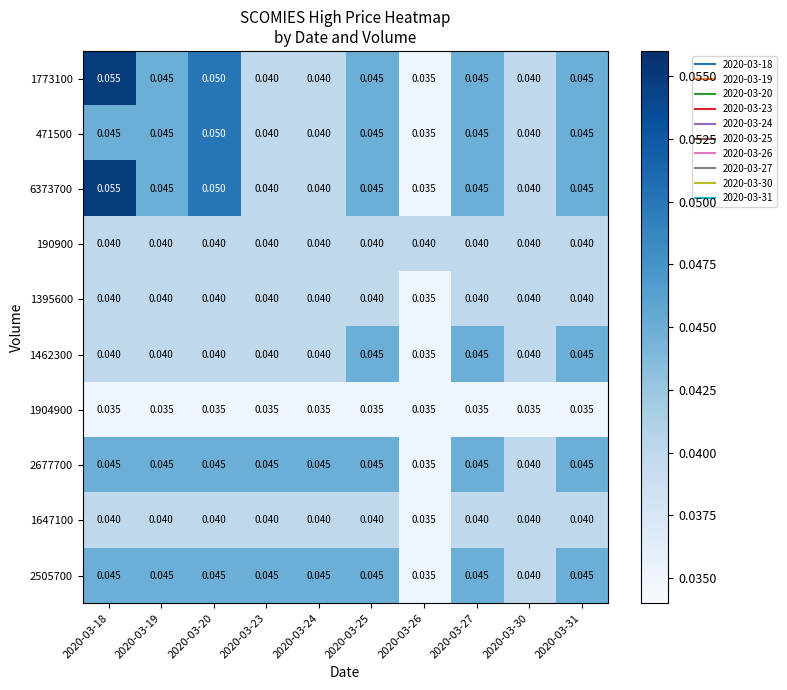

Is the value of 1462300 at 2020-03-31 greater than the value of 2505700 at 2020-03-30?

Yes